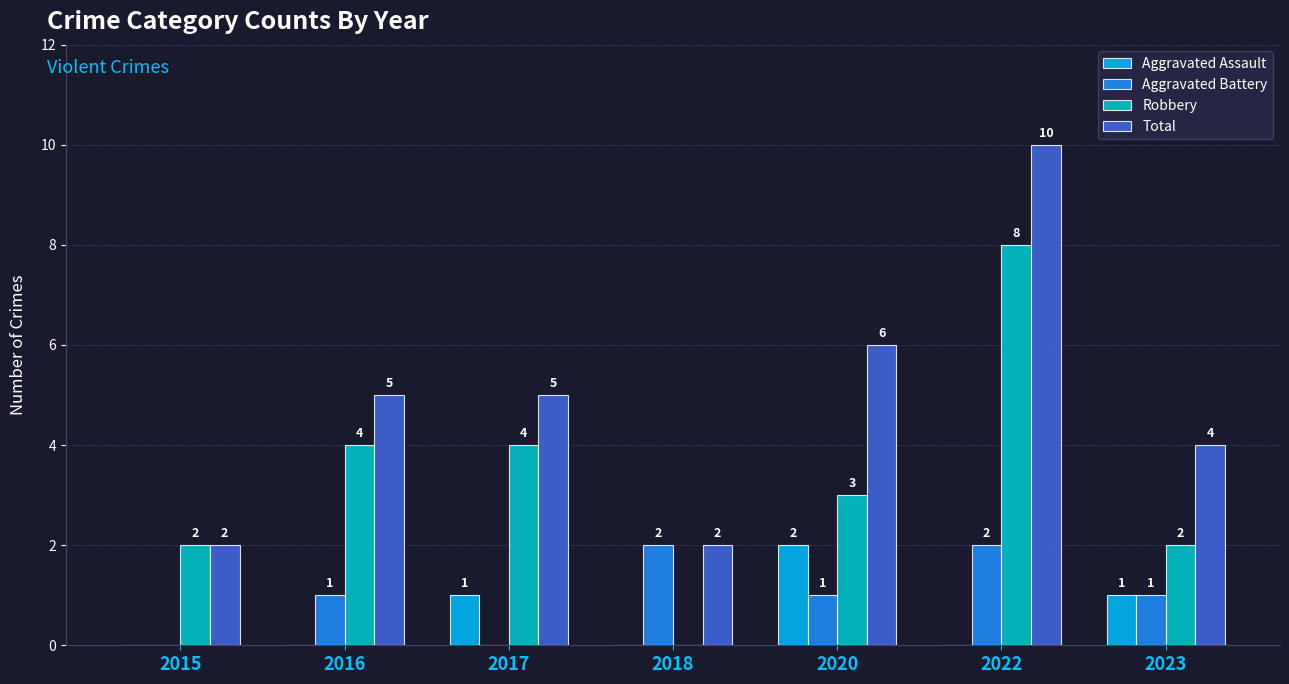

At which category is the sum across all series the highest?

2022